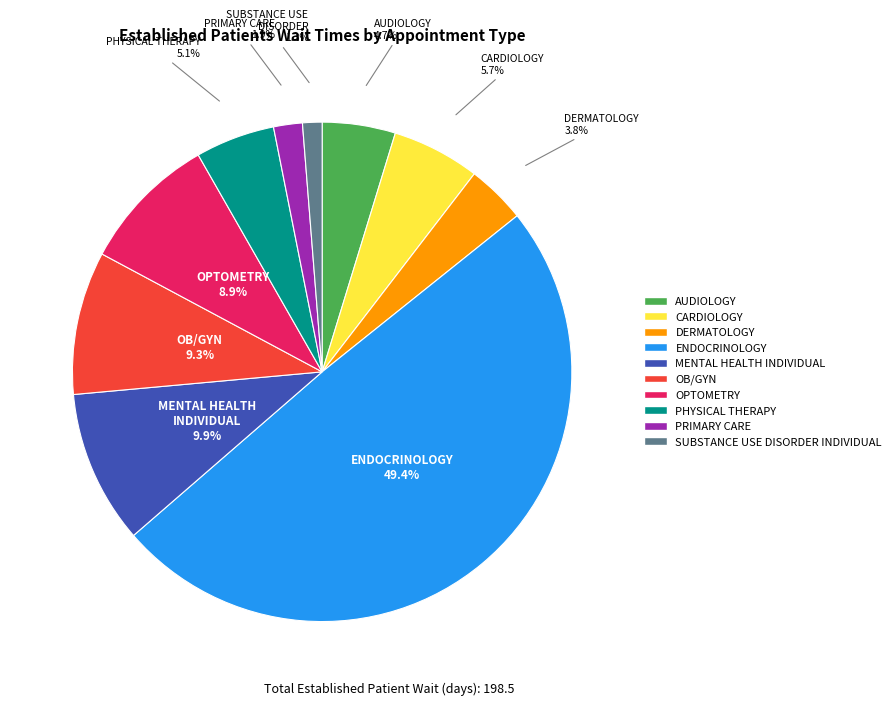

Which slice is the largest?

ENDOCRINOLOGY